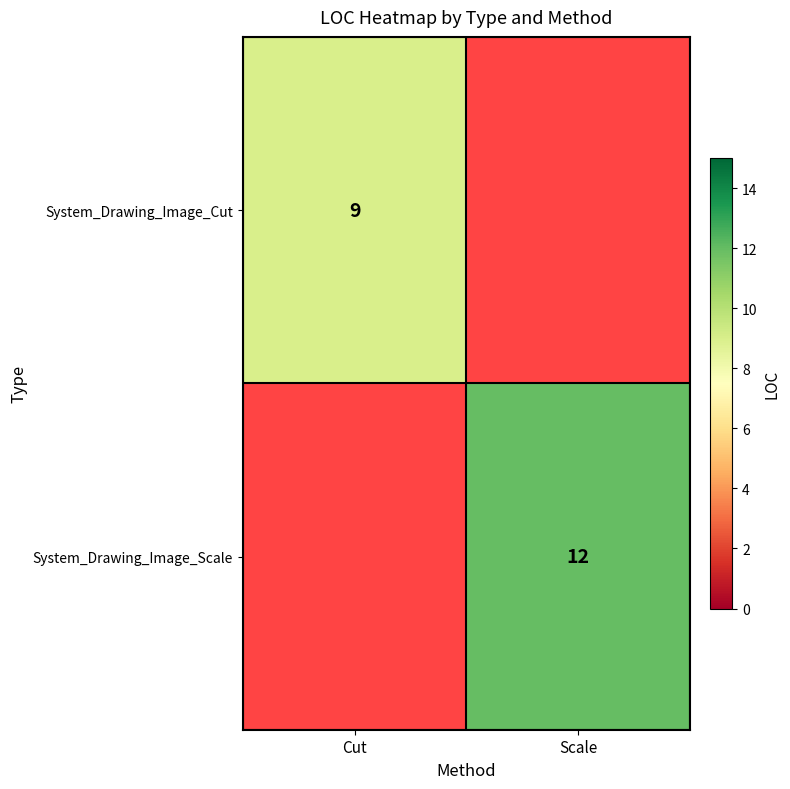

Between Scale and Cut, which is larger?

Cut